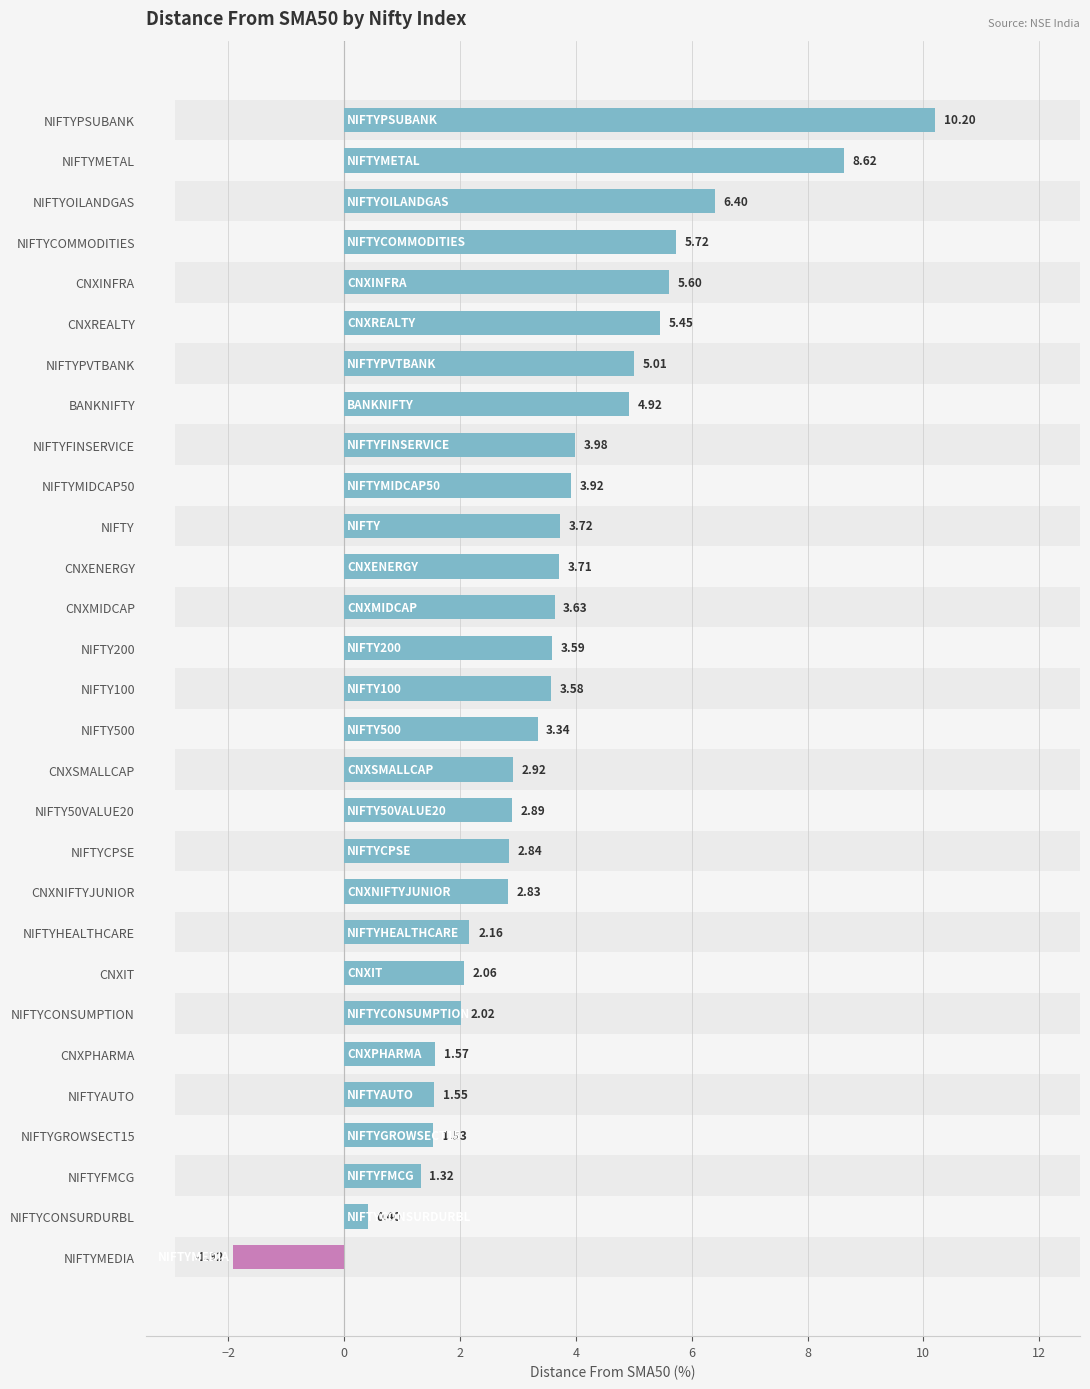

What is the difference between the maximum and minimum values?

12.1